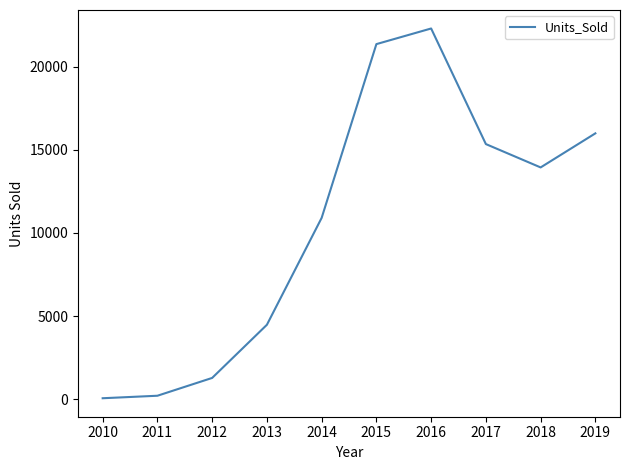

How many lines are shown in the chart?

1